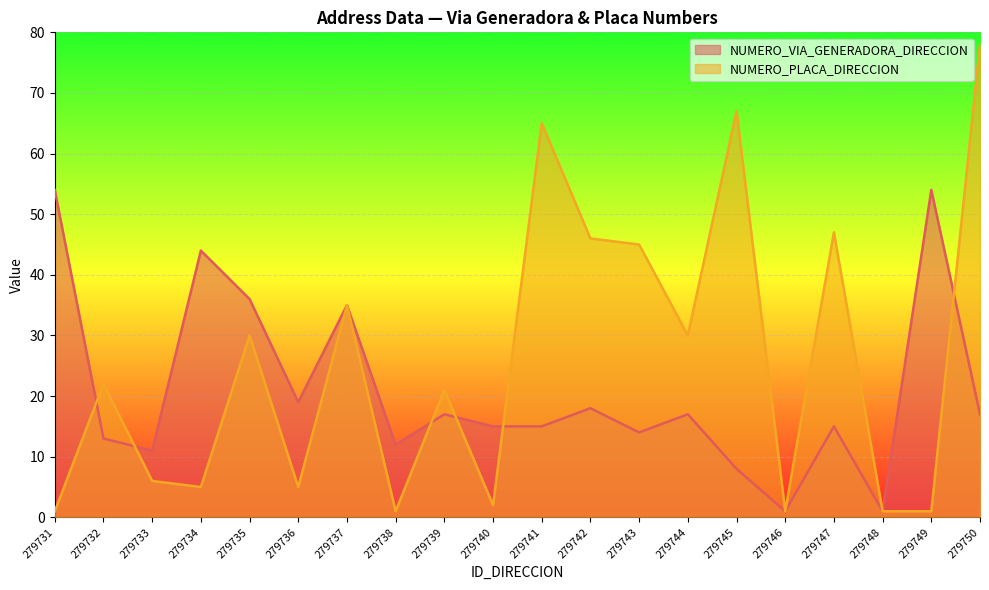

How many categories are shown in the chart?

20